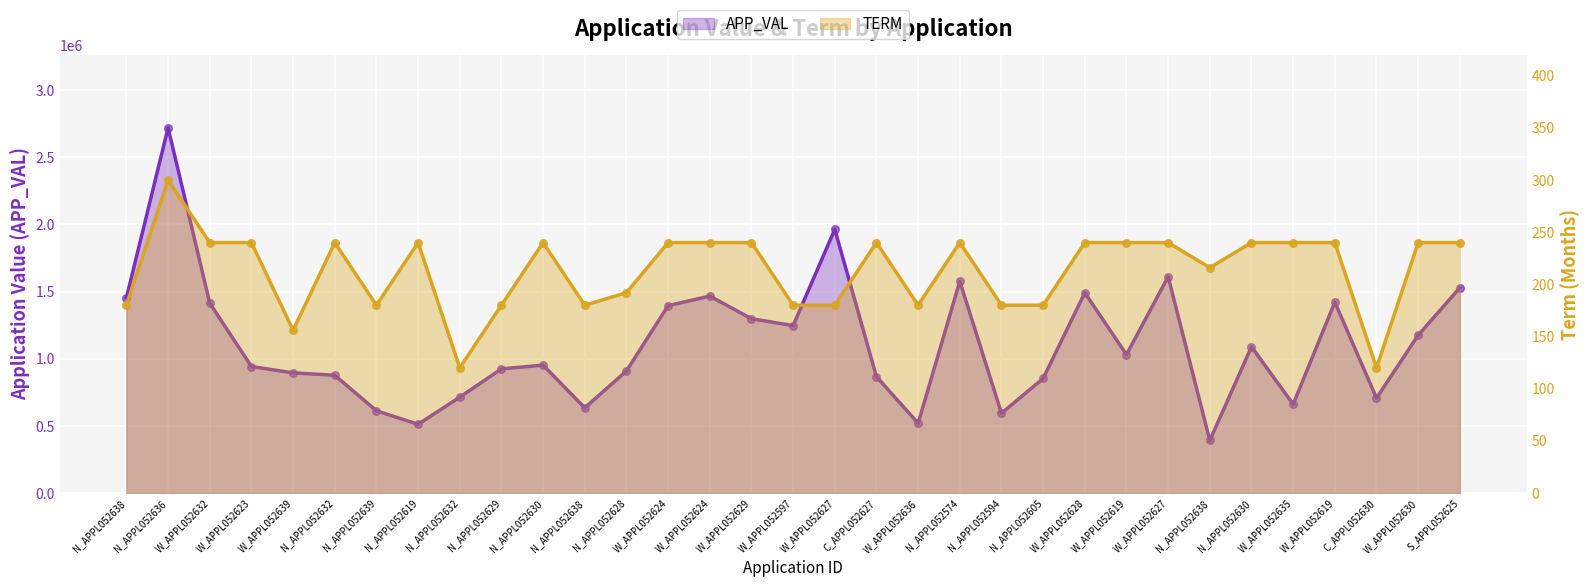

Is the value of TERM at N_APPL052632 greater than the value of APP_VAL at N_APPL052574?

No